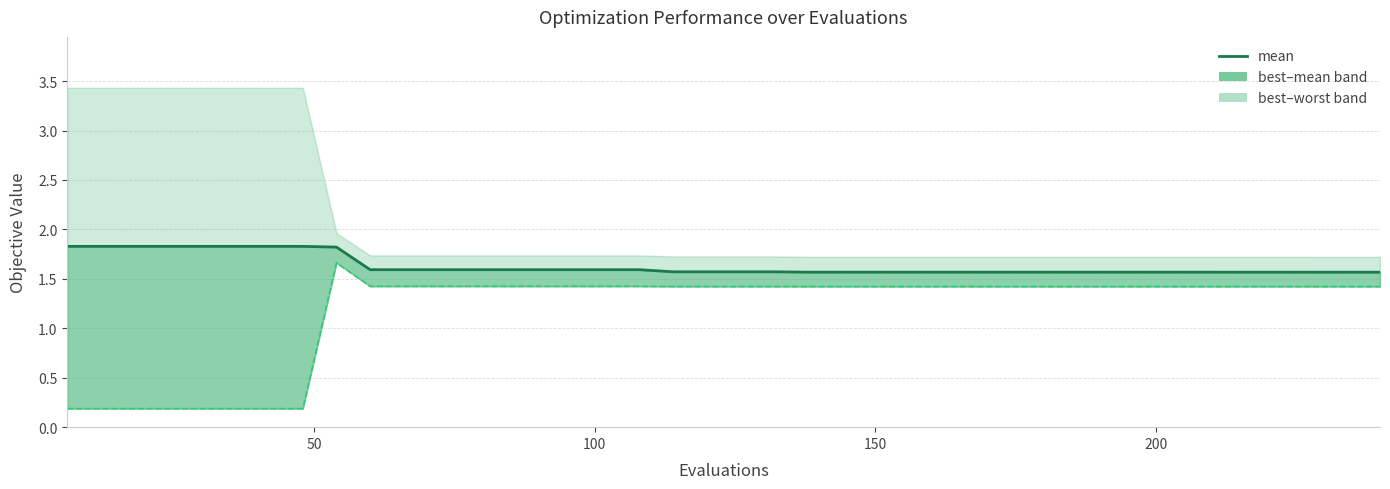

What is the average value?

1.6